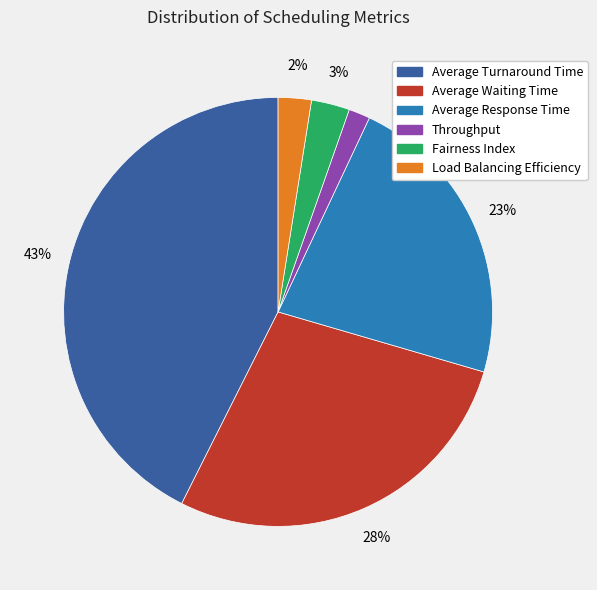

How many segments does this pie chart have?

6